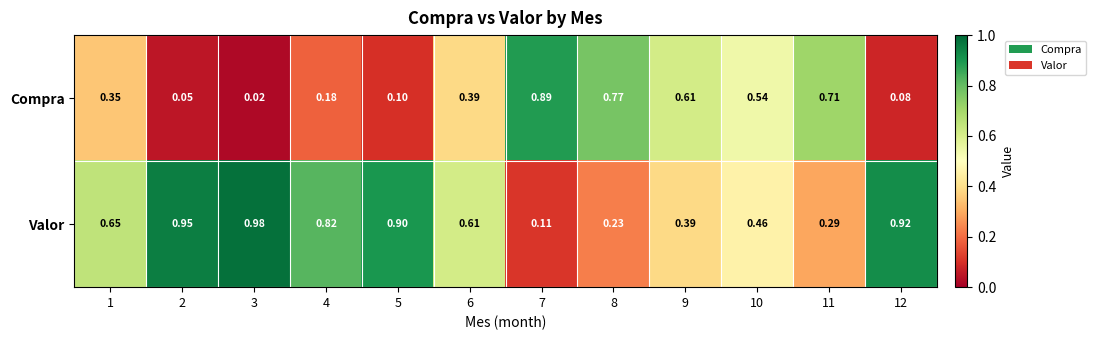

List the series in order of their peak value, highest first.

Valor, Compra